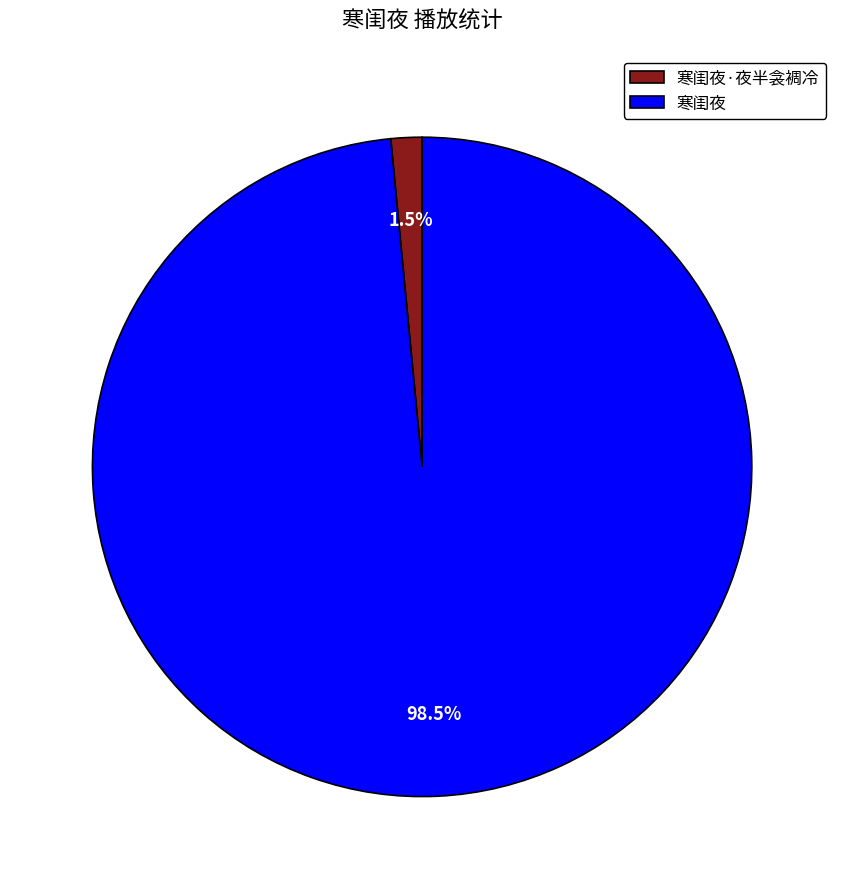

What percentage do 寒闺夜 and 寒闺夜·夜半衾裯冷 together represent?

100.0%